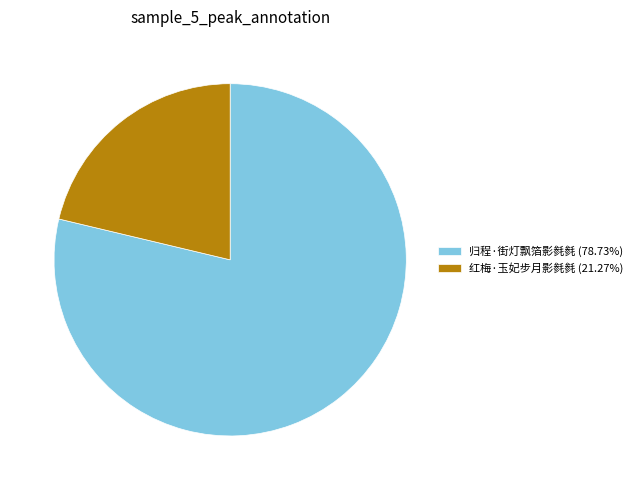

Is there any slice that represents more than half of the pie?

Yes